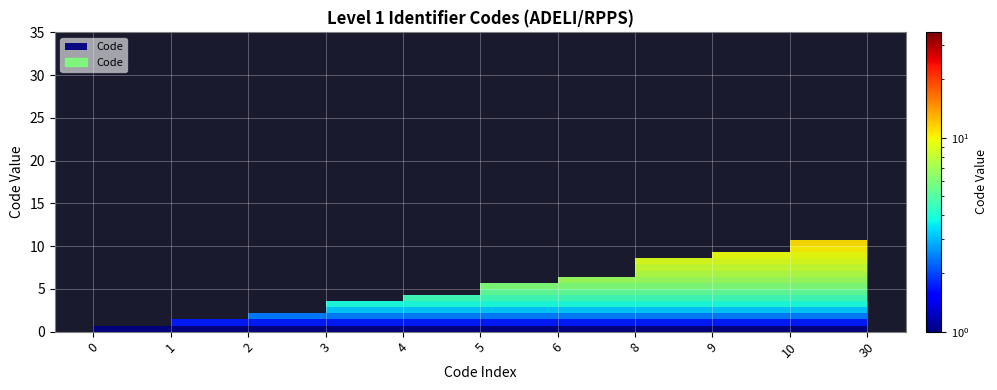

Count the number of categories in the chart.

11